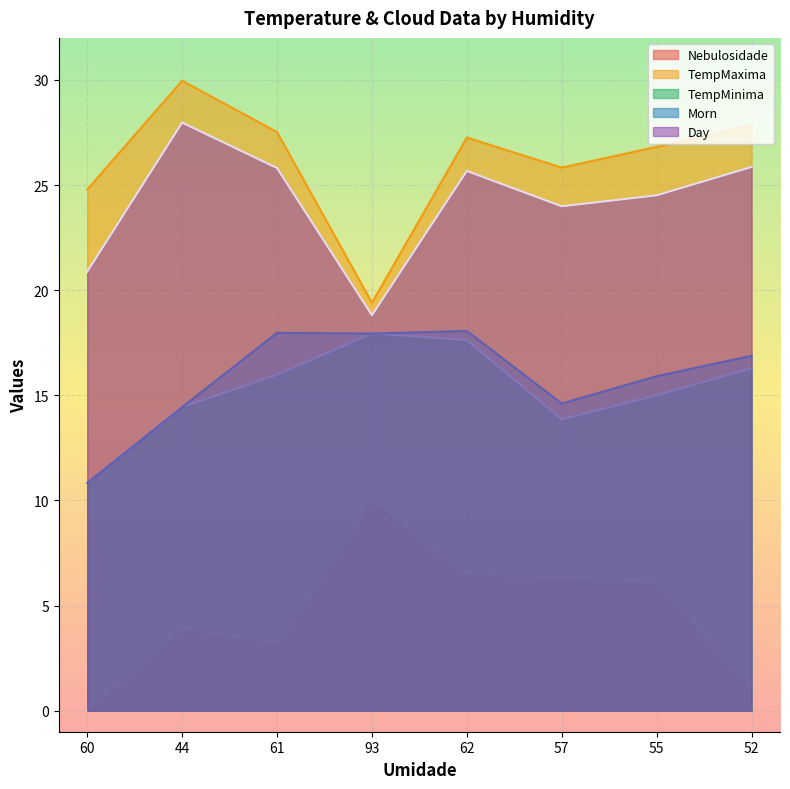

What is the value of the Nebulosidade point at the 2nd from the left?

3.9